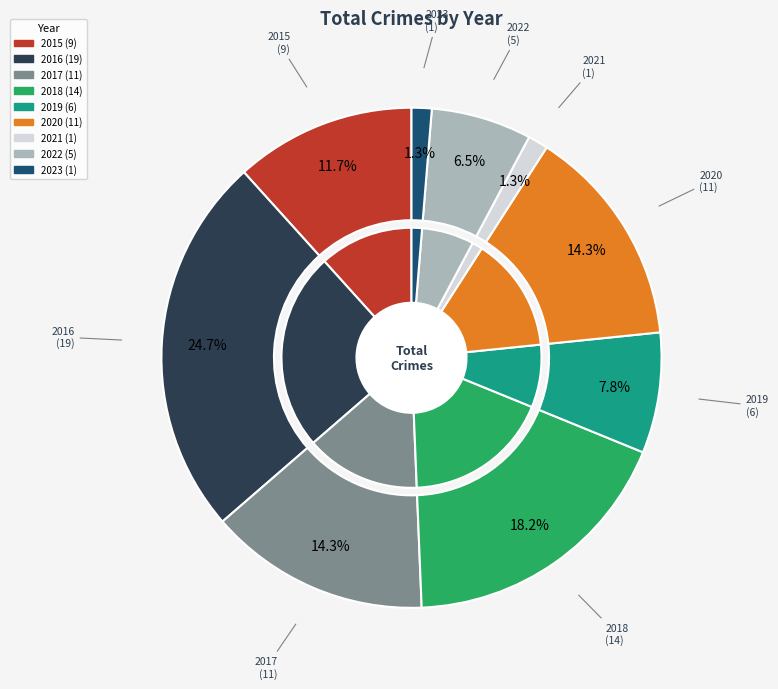

True or false: 2017 accounts for 21% of the total.

False